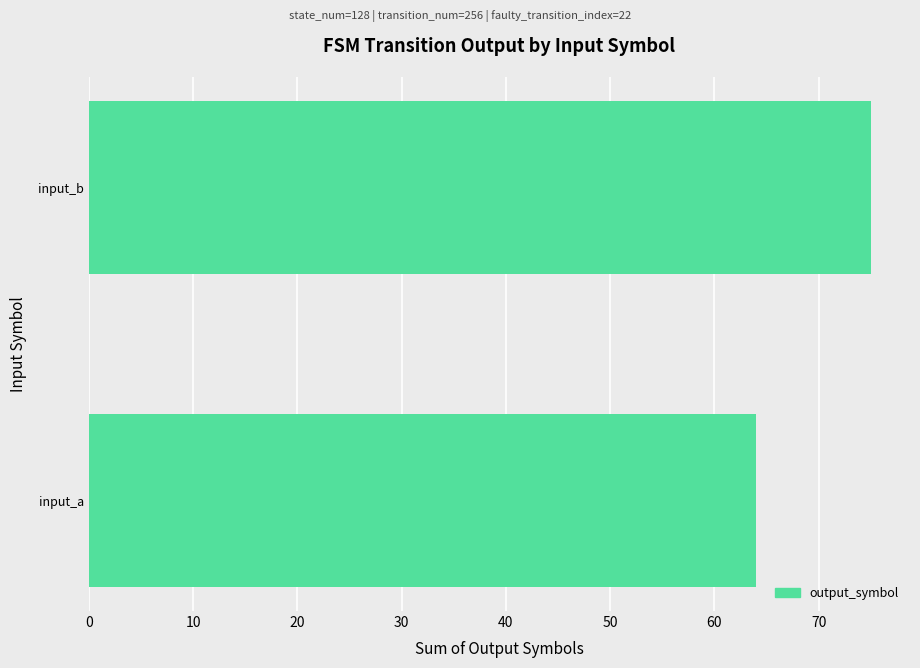

What is the greatest value displayed?

75